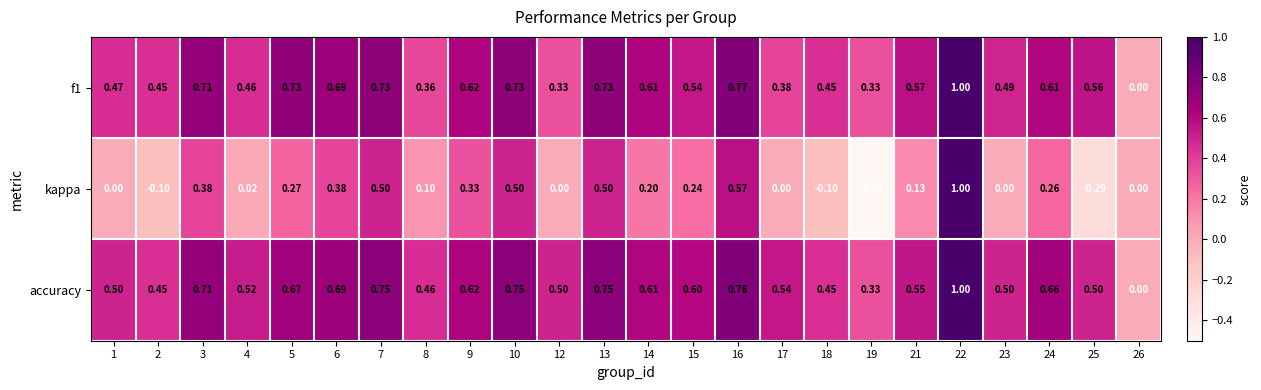

Which series has the largest total across all categories?

accuracy